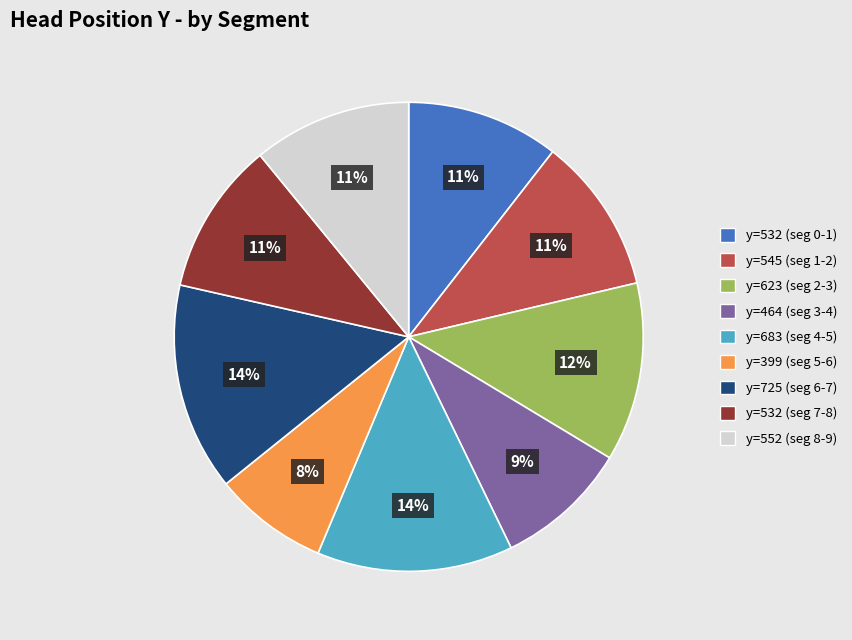

Is there any slice that represents more than half of the pie?

No